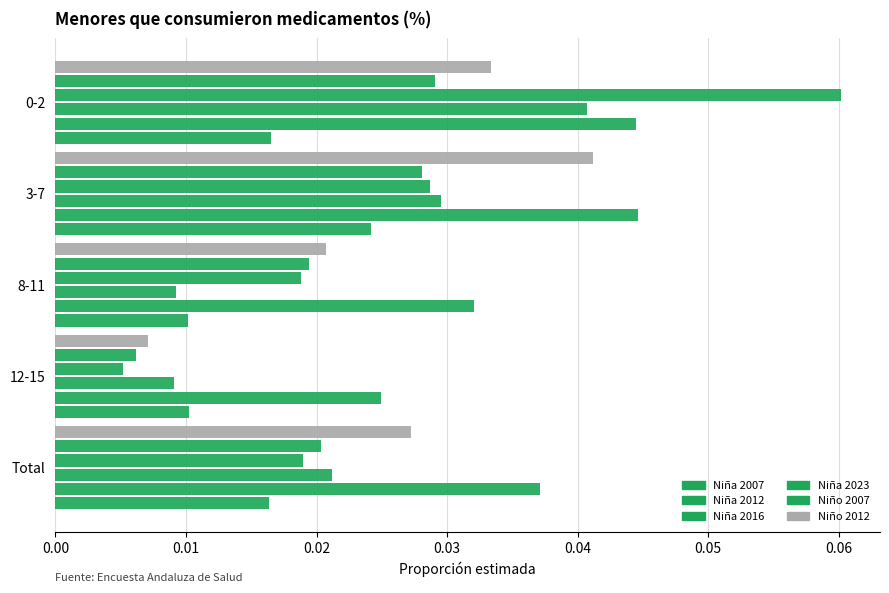

Reading right to left, list all the values displayed in this chart.

Niña 2007: 0.0	0.0	0.0	0.0	0.0
Niña 2012: 0.0	0.0	0.0	0.0	0.0
Niña 2016: 0.0	0.0	0.0	0.0	0.0
Niña 2023: 0.0	0.0	0.0	0.0	0.1
Niño 2007: 0.0	0.0	0.0	0.0	0.0
Niño 2012: 0.0	0.0	0.0	0.0	0.0